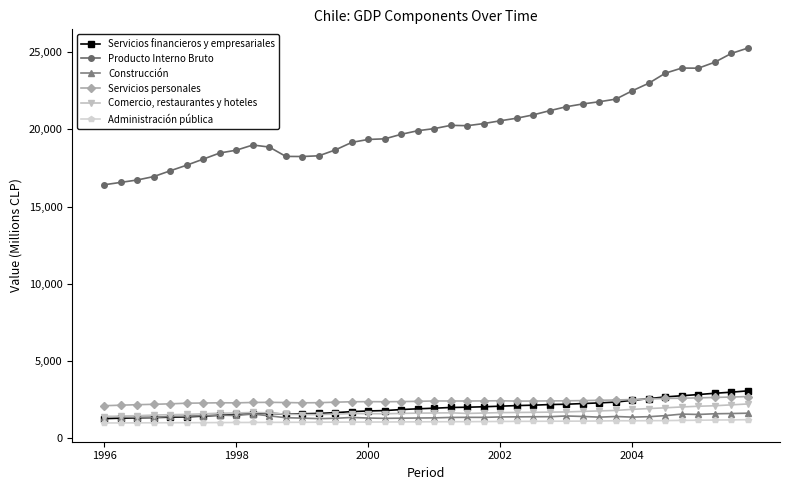

How many lines are shown in the chart?

6